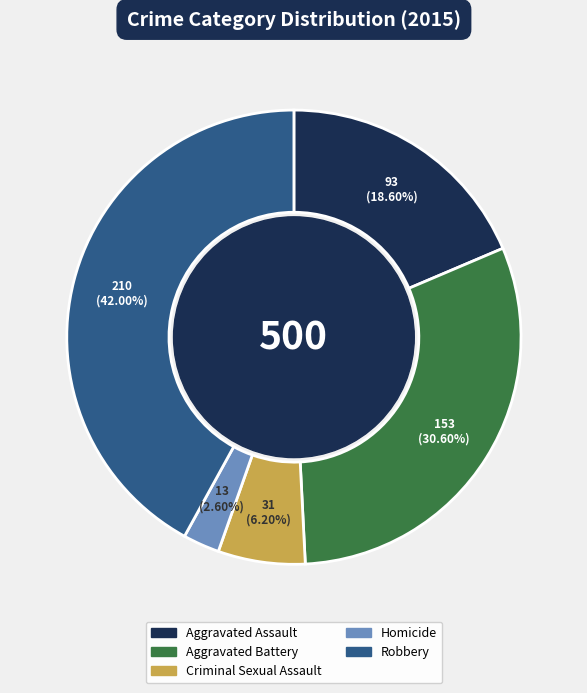

Which slice is the largest?

Robbery